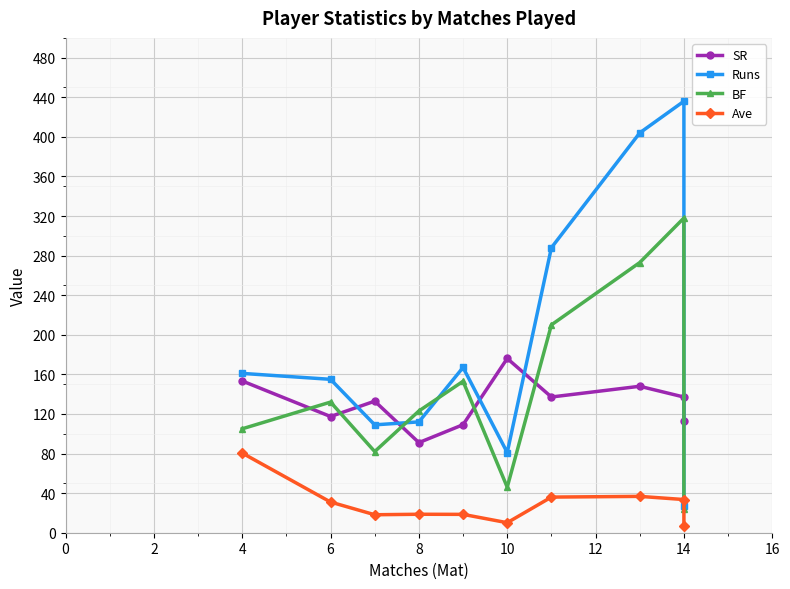

Reading left to right, transcribe all the data shown in this chart.

SR: 153.3	117.4	132.9	91.0	109.2	176.1	137.1	148.0	137.1	112.5
Runs: 161.0	155.0	109.0	112.0	167.0	81.0	288.0	404.0	436.0	27.0
BF: 105.0	132.0	82.0	123.0	153.0	46.0	210.0	273.0	318.0	24.0
Ave: 80.5	31.0	18.2	18.7	18.6	10.1	36.0	36.7	33.5	6.8